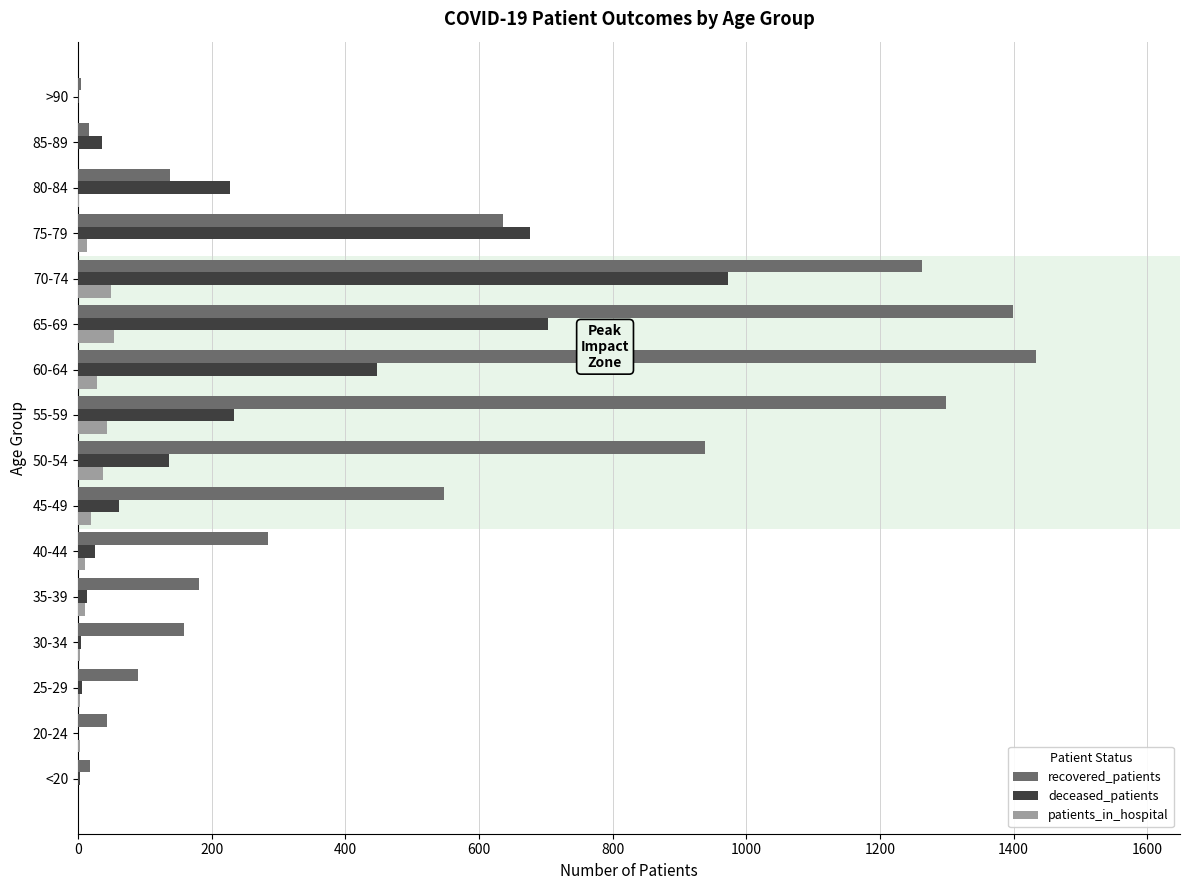

Which series has the largest total across all categories?

recovered_patients